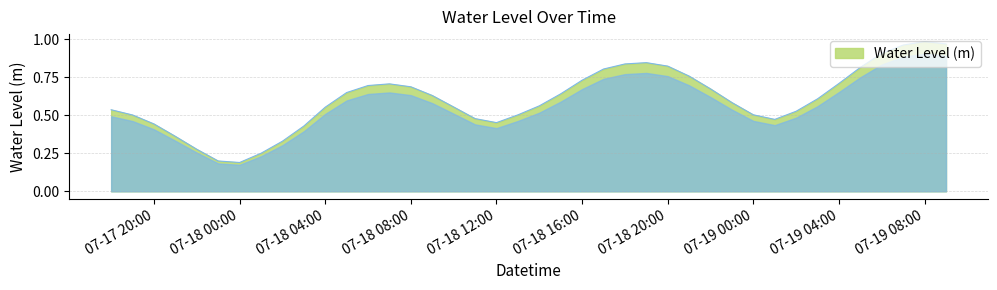

How many lines are shown in the chart?

1